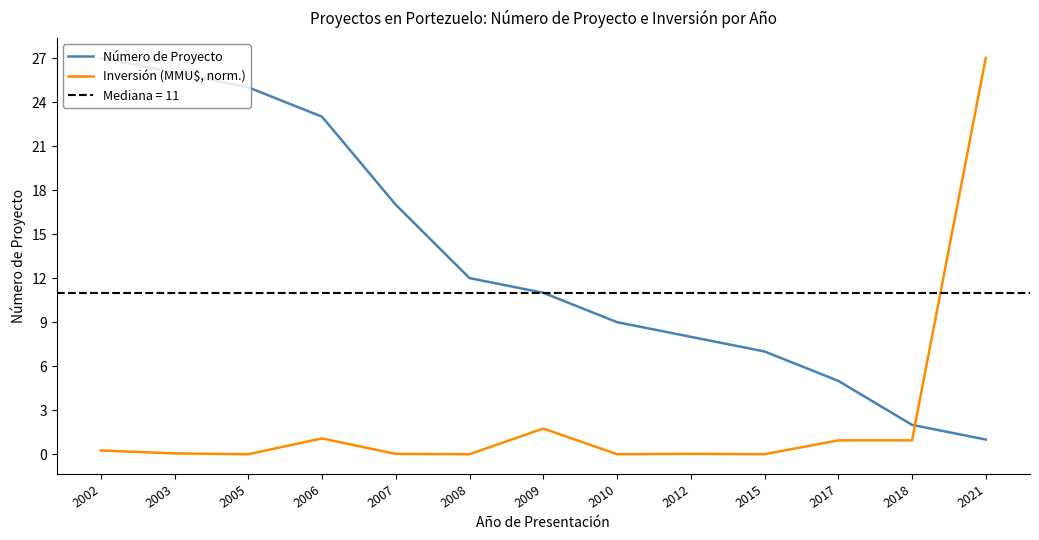

What is the spread (max minus min) of values at 2006?

21.9